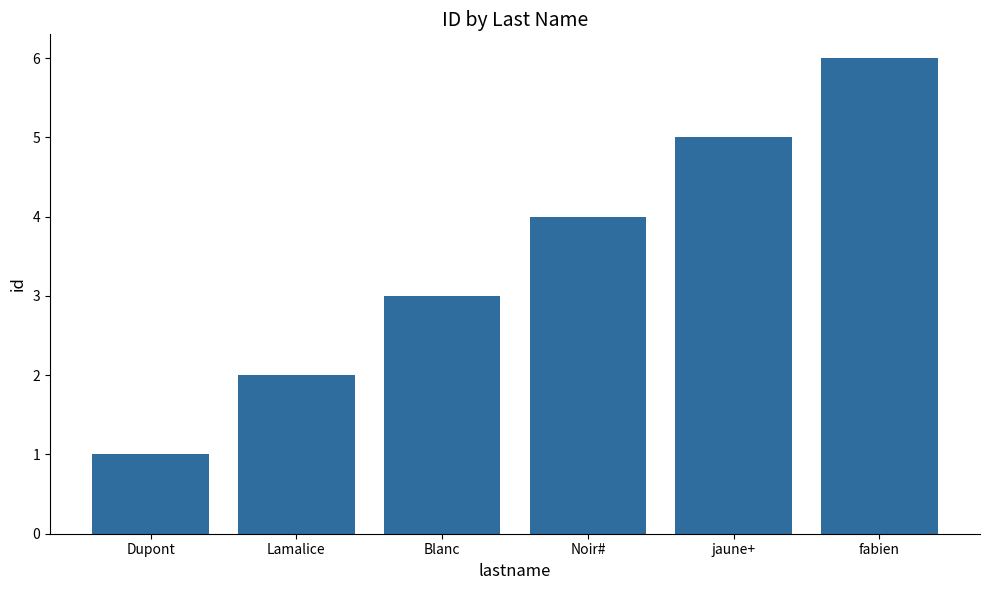

List the labels in order of value, largest first.

fabien, jaune+, Noir#, Blanc, Lamalice, Dupont